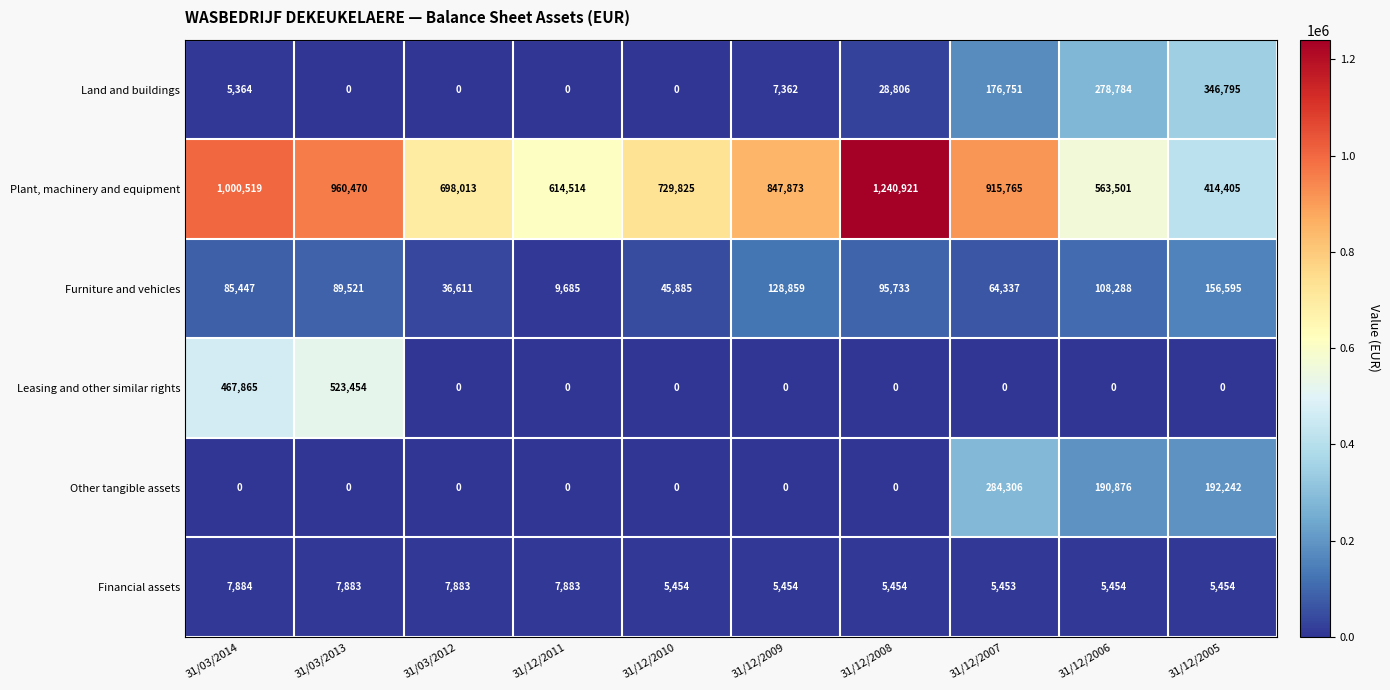

What is the minimum value for Furniture and vehicles?

9685